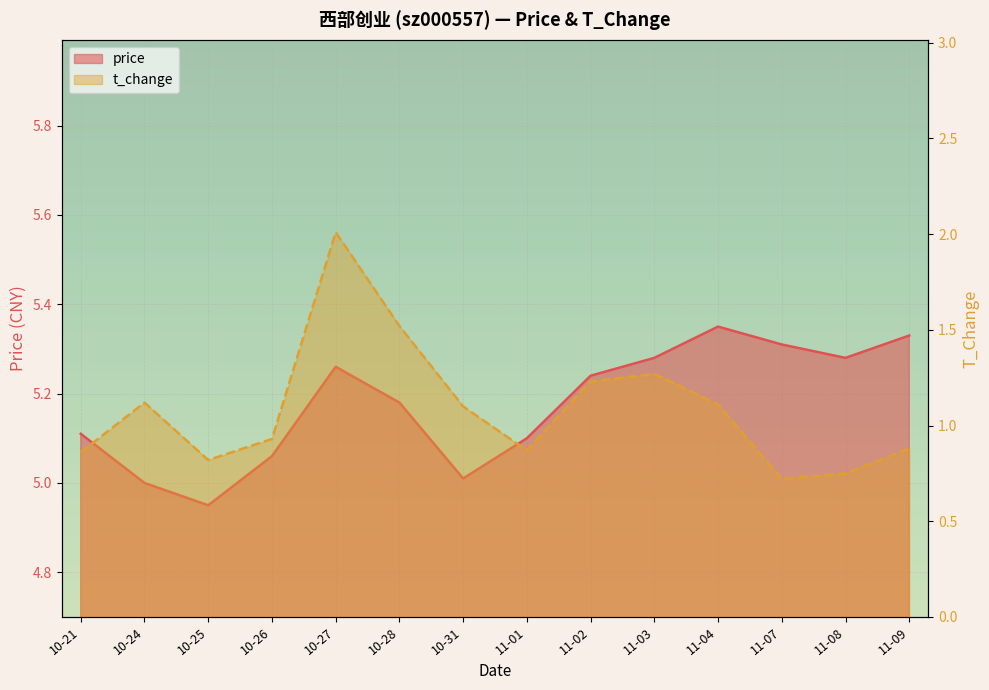

Where is the first local minimum for t_change?

10-25